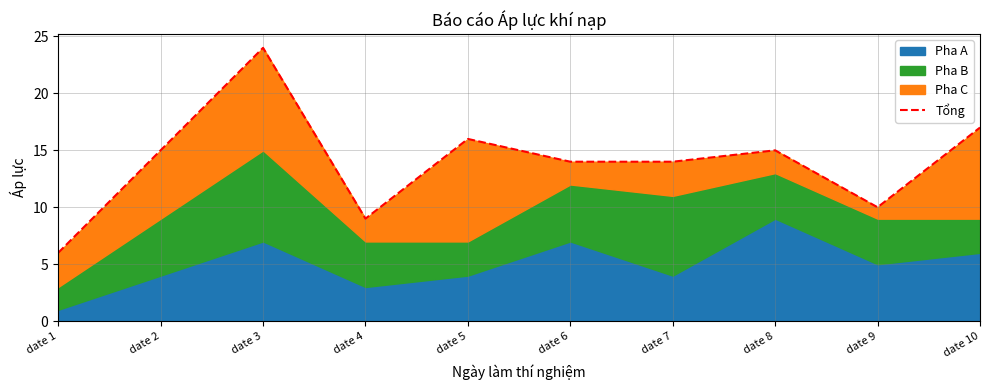

Count the number of values greater than 15.

3